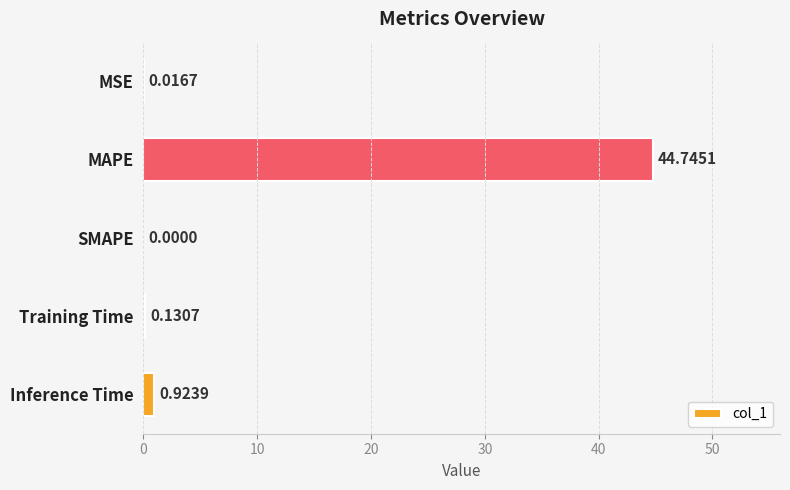

Between Inference Time and MSE, which is larger?

Inference Time